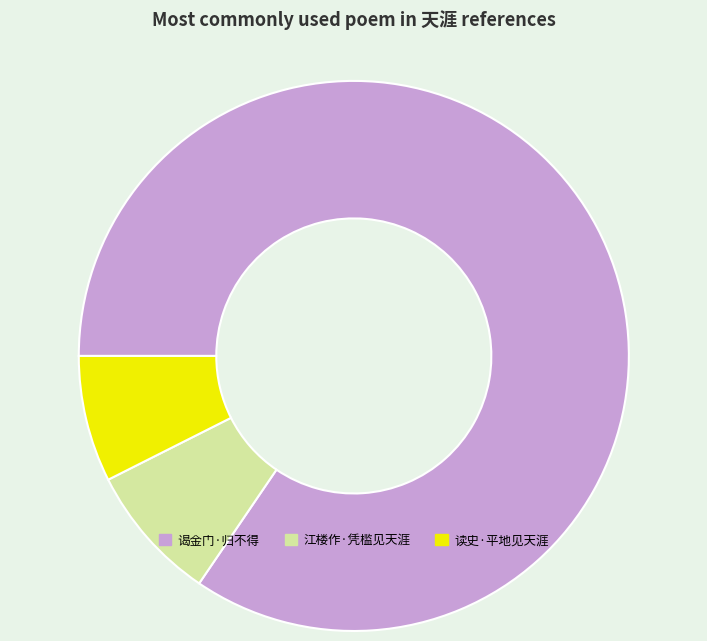

Does any single category account for the majority?

Yes